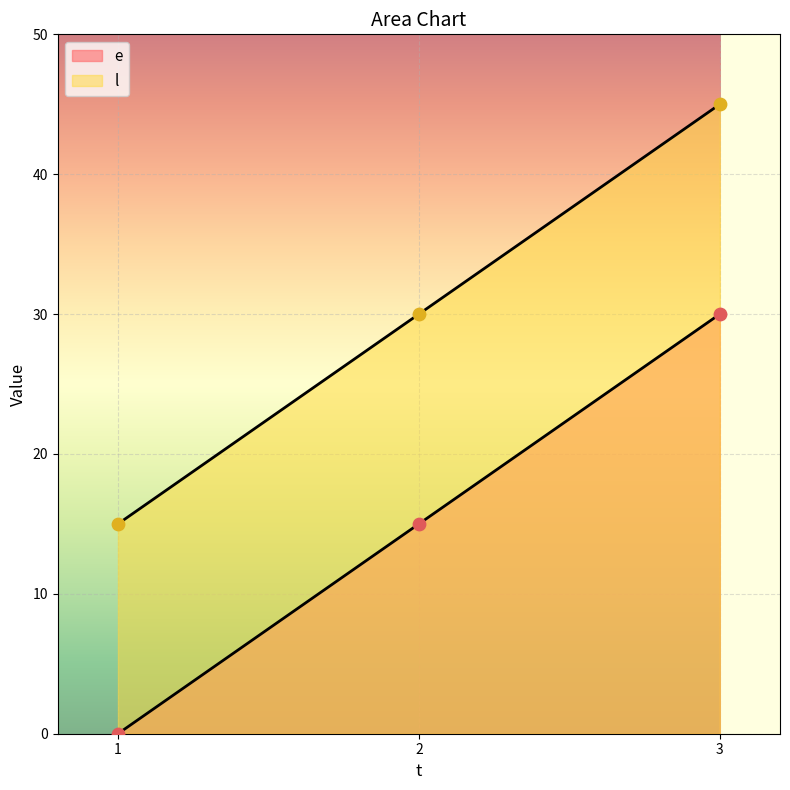

Which series has the largest Y range (max minus min)?

e